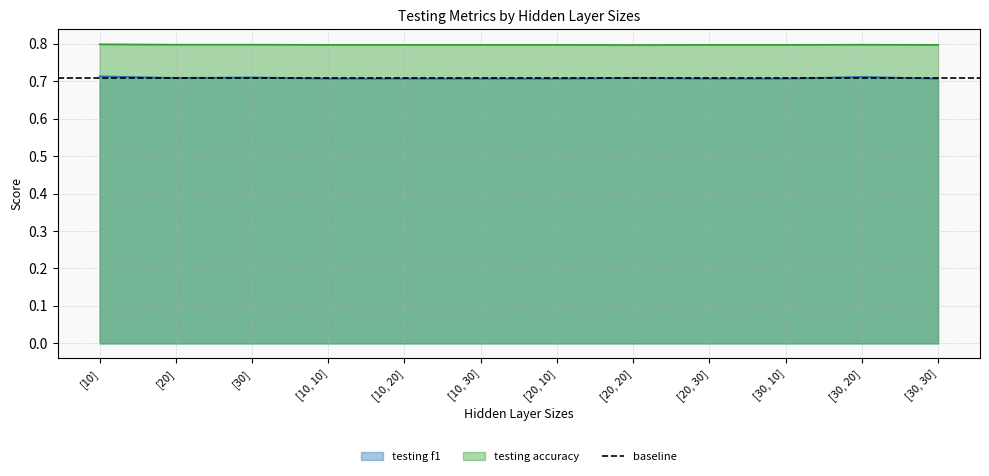

How many interior local valleys does the testing f1 series have?

3